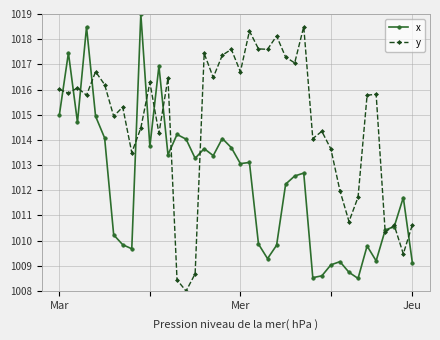

At how many categories does at least one series exceed 1018?

5